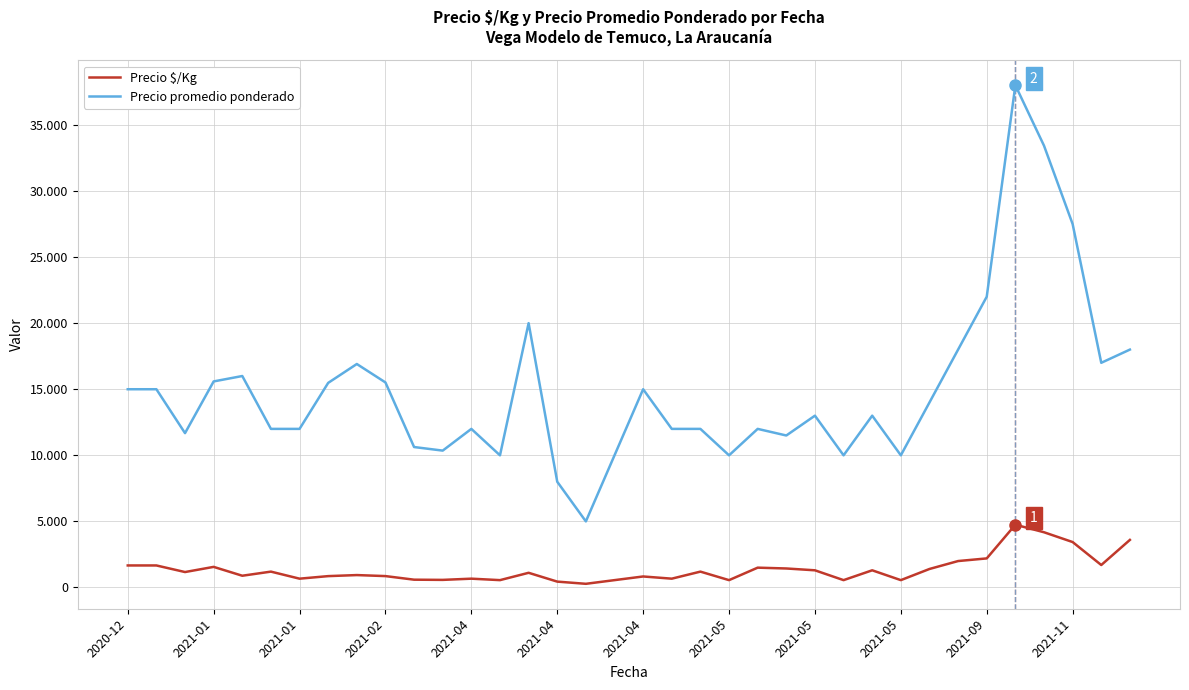

Reading left to right, extract all data points from this chart.

Precio $/Kg: 1667	1667	1168	1559	889	1200	667	860	939	862	590	575	667	556	1111	444	278	556	833	667	1200	556	1500	1438	1300	556	1300	556	1400	2000	2200	4750	4179	3438	1700	3600
Precio promedio ponderado: 15000	15000	11679	15591	16000	12000	12000	15481	16909	15514	10627	10356	12000	10000	20000	8000	5000	10000	15000	12000	12000	10000	12000	11500	13000	10000	13000	10000	14000	18000	22000	38000	33429	27500	17000	18000